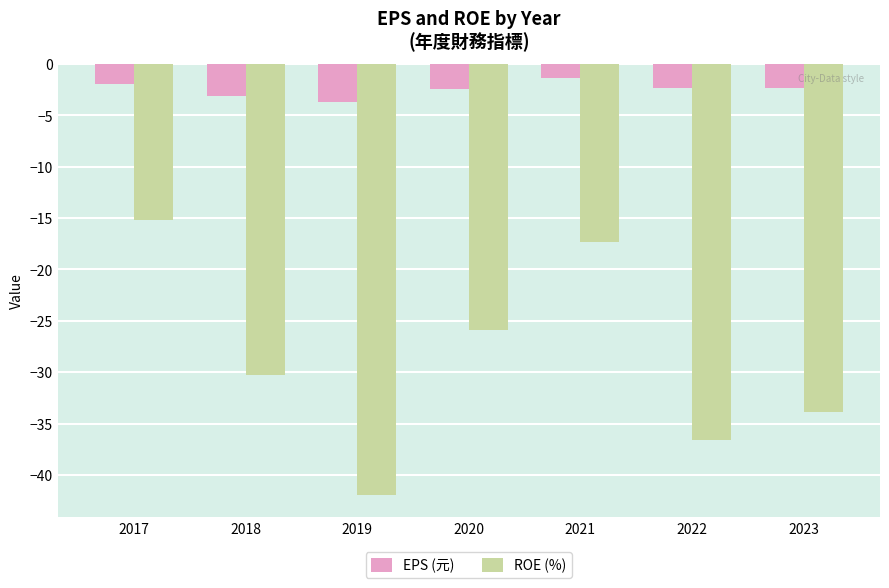

At which label does ROE (%) reach its peak?

2017